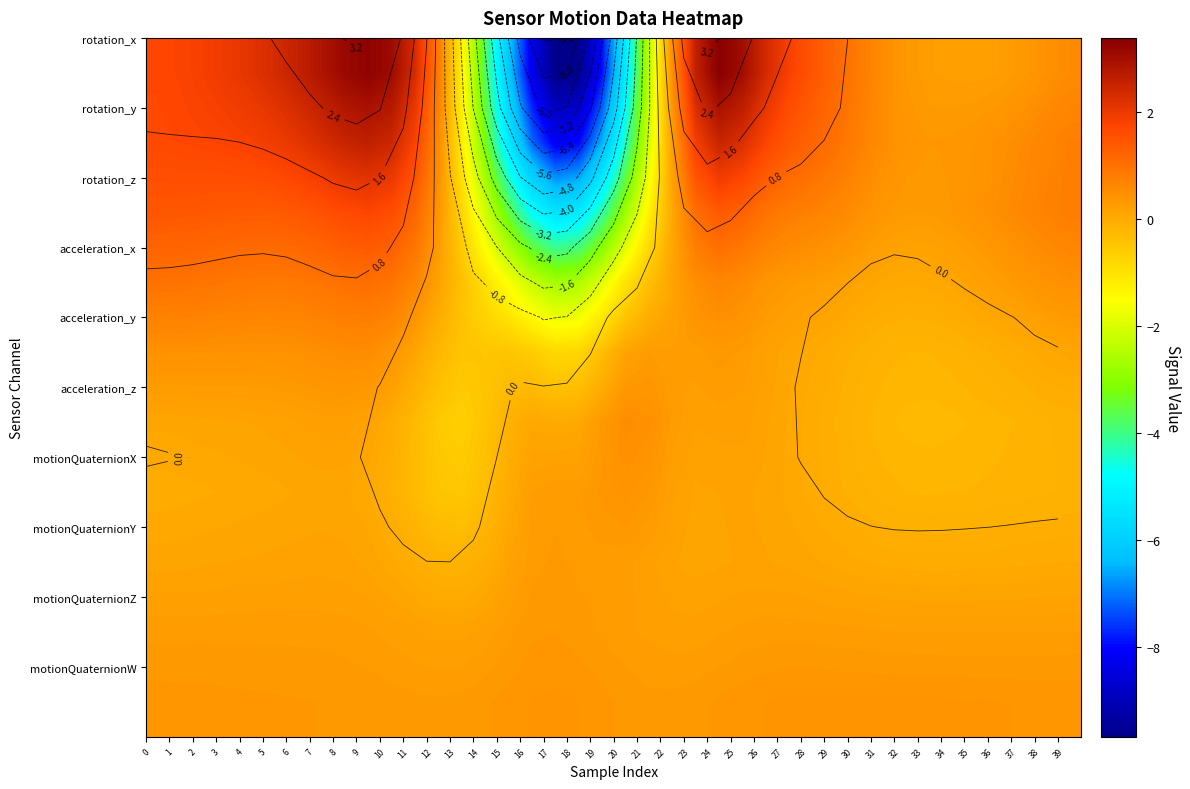

What is the maximum value shown in the chart?

3.4